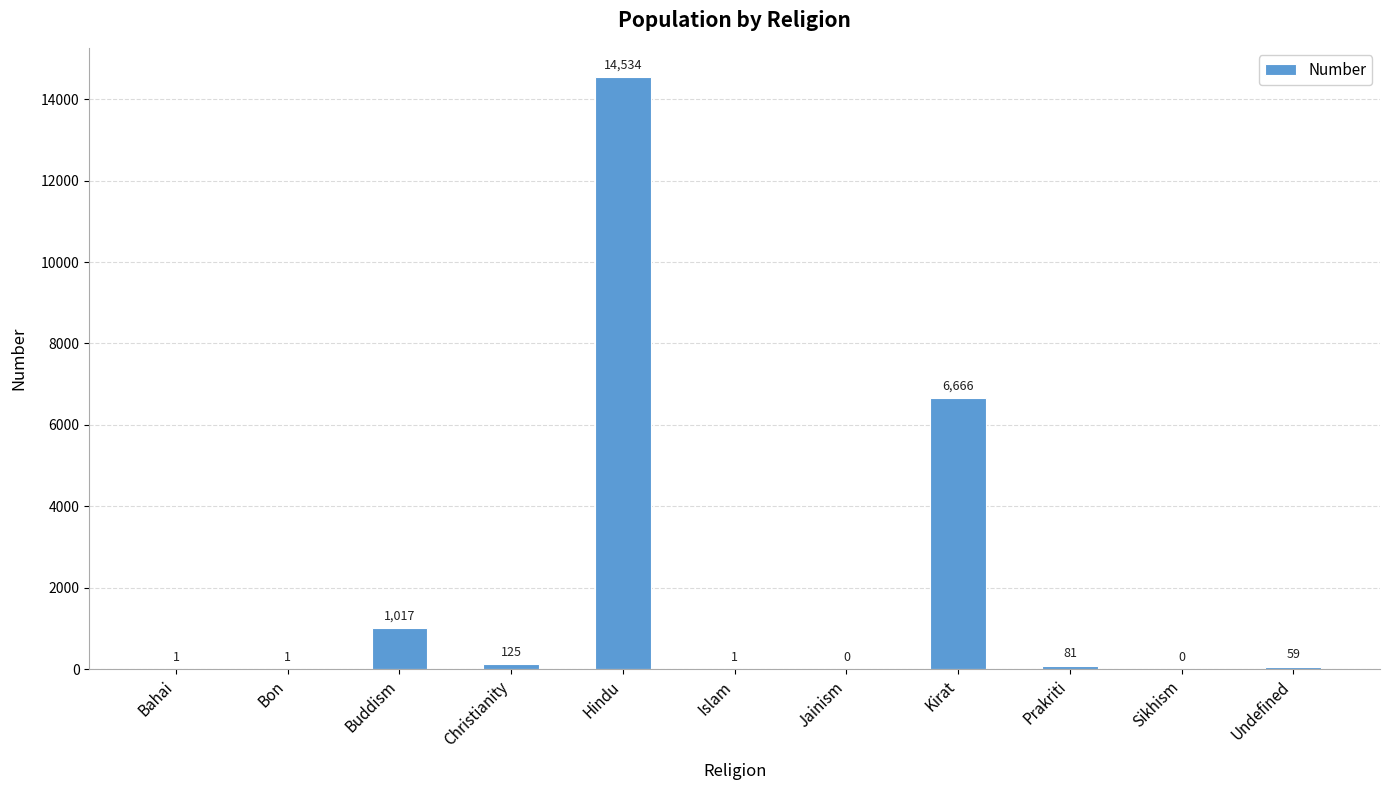

Are the bars horizontal?

No